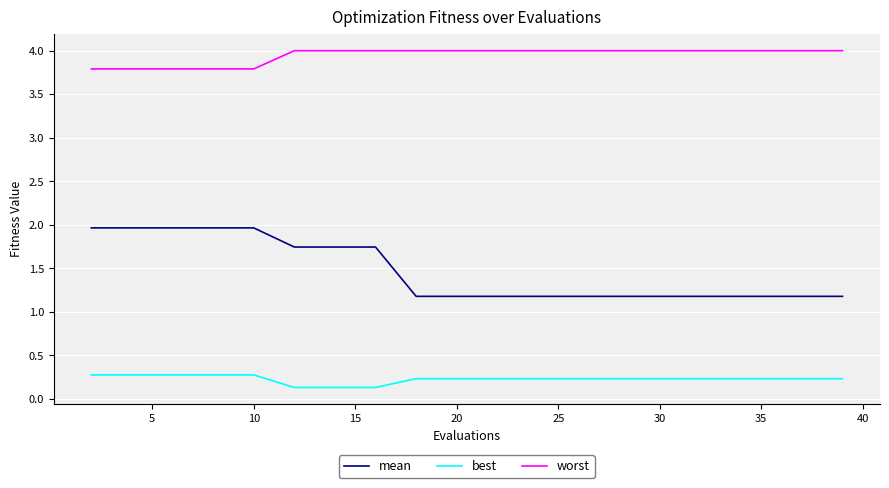

Rank the series by their average value, from highest to lowest.

worst, mean, best